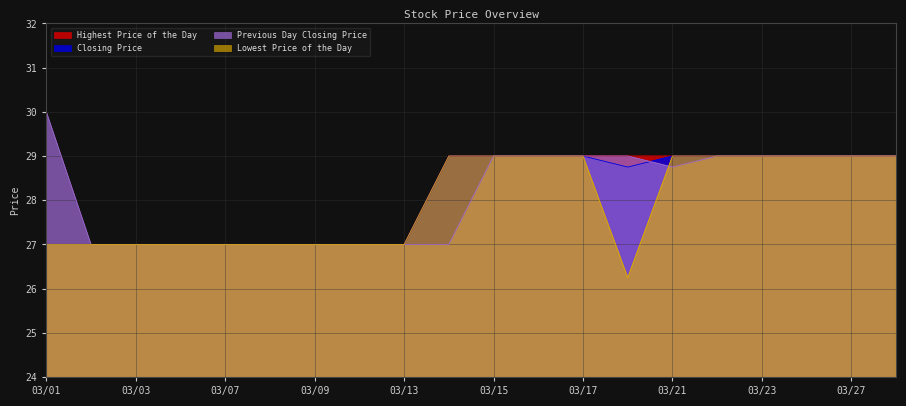

What is the value of the Lowest Price of the Day point at the 7th from the left?

27.0